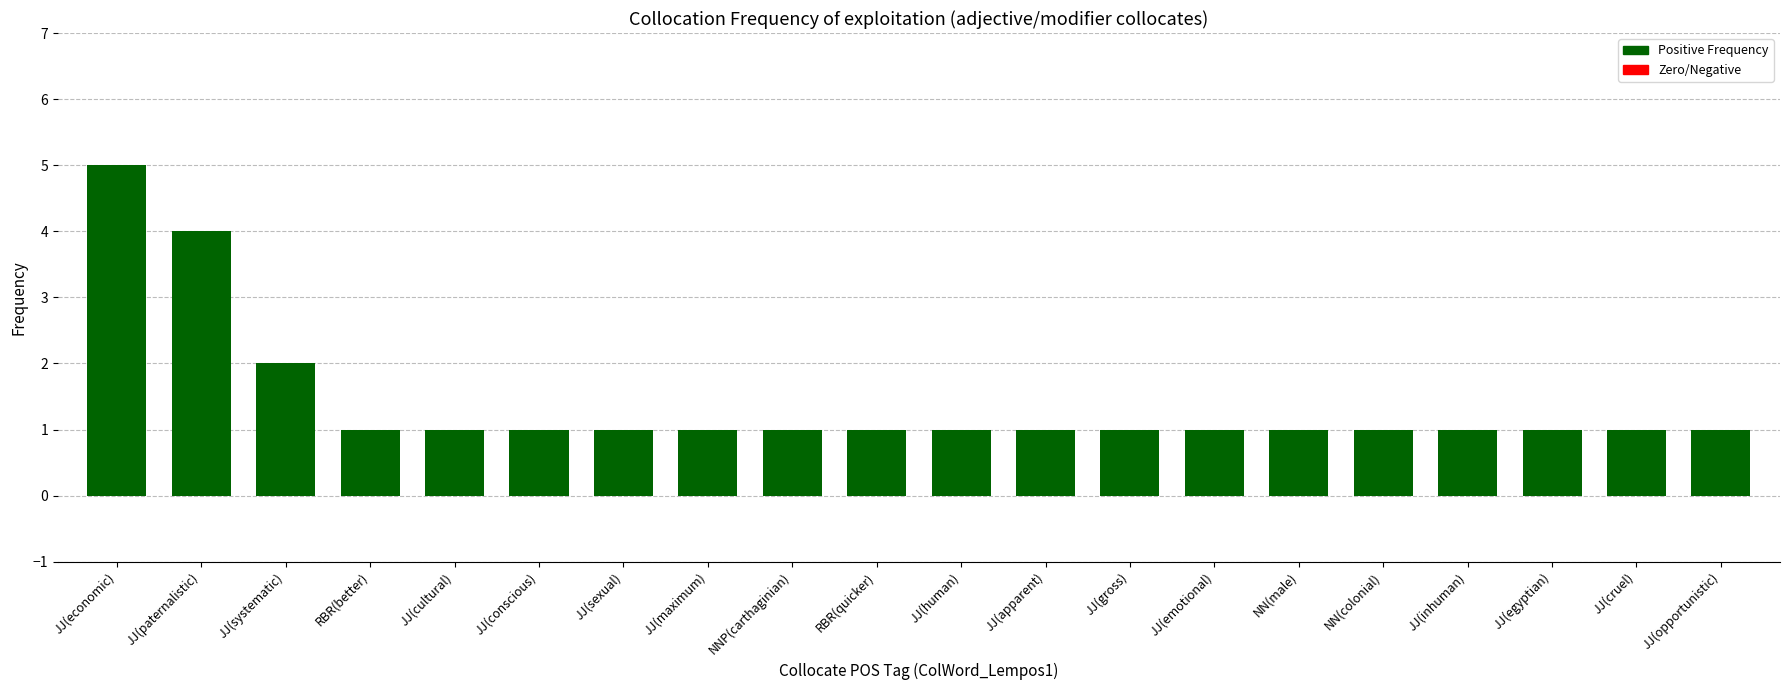

Reading right to left, what are all the values shown in this chart?

JJ(opportunistic)=1	JJ(cruel)=1	JJ(egyptian)=1	JJ(inhuman)=1	NN(colonial)=1	NN(male)=1	JJ(emotional)=1	JJ(gross)=1	JJ(apparent)=1	JJ(human)=1	RBR(quicker)=1	NNP(carthaginian)=1	JJ(maximum)=1	JJ(sexual)=1	JJ(conscious)=1	JJ(cultural)=1	RBR(better)=1	JJ(systematic)=2	JJ(paternalistic)=4	JJ(economic)=5